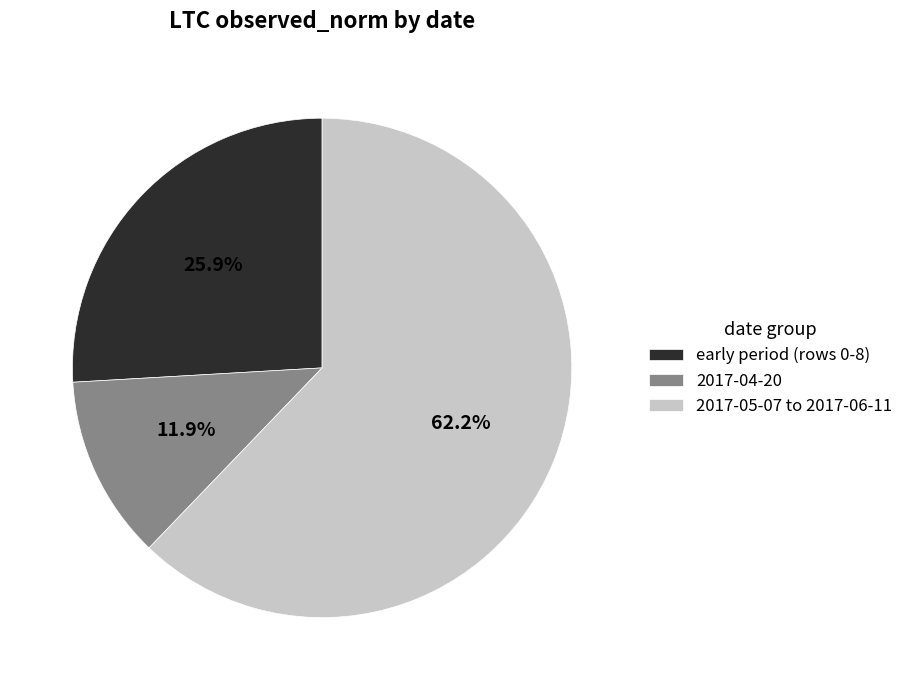

How many segments does this pie chart have?

3